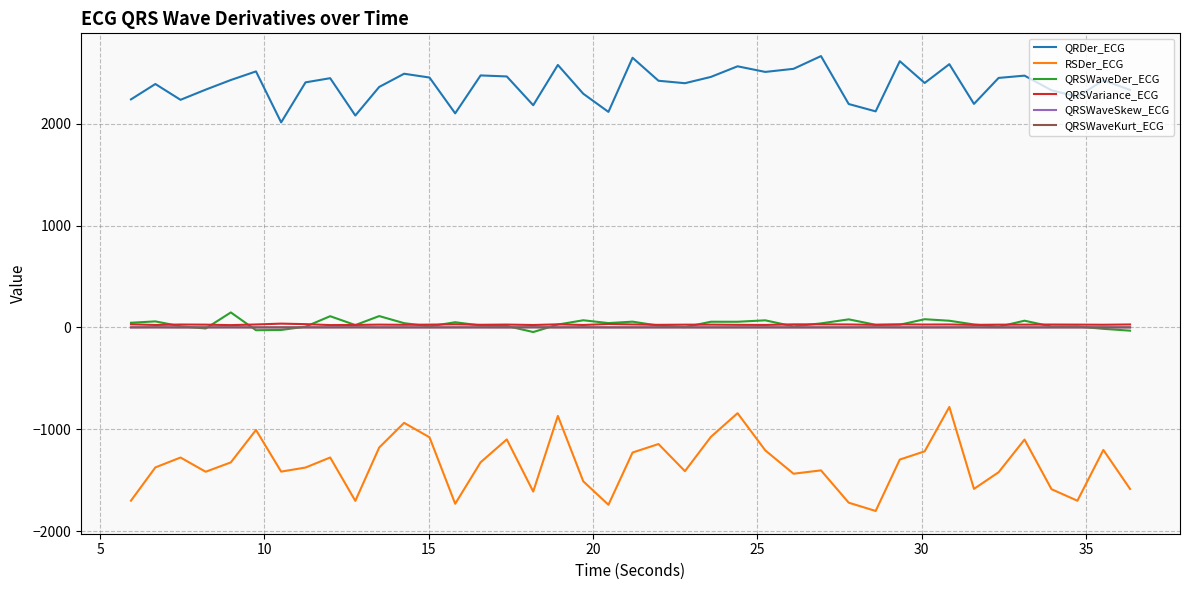

Which series has the largest range (max minus min)?

RSDer_ECG